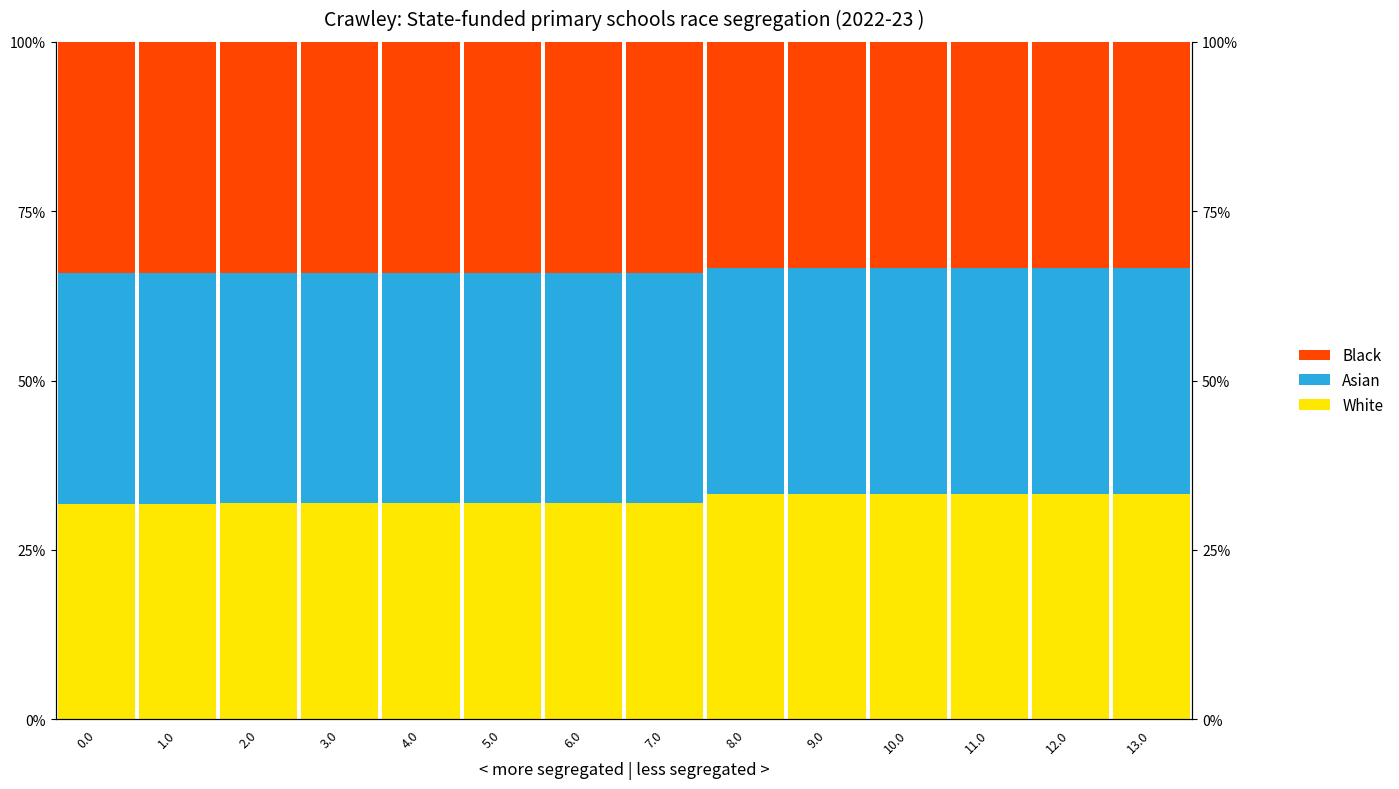

What are all the series names shown in the legend?

White, Asian, Black